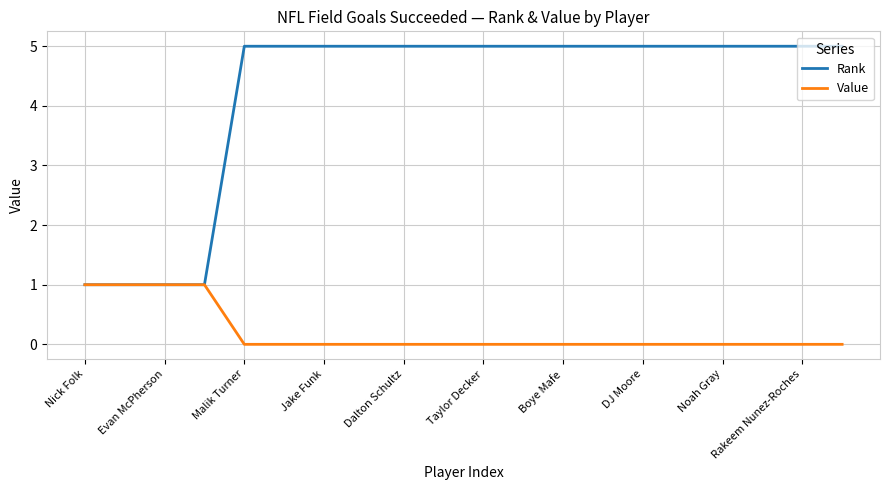

Which series has the largest total across all categories?

Rank